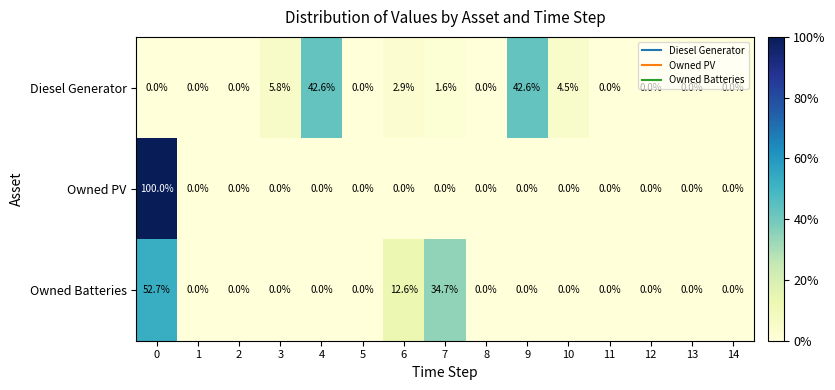

Which series changed the most between 0 and 12?

Owned PV